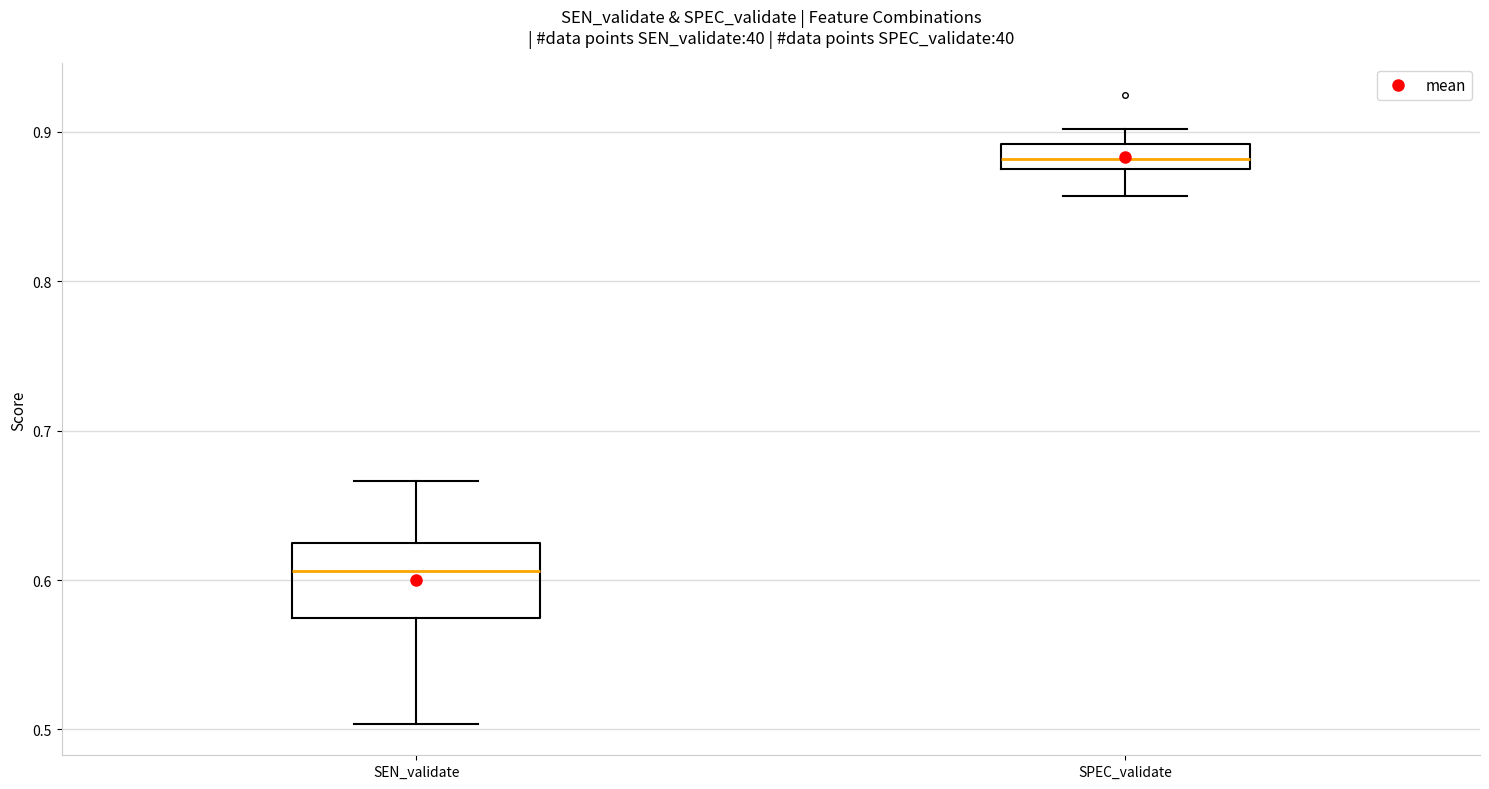

Reading left to right, read every box against the y-axis: the position of its median line, the range the box covers, and the ends of its whiskers. The values are not printed on the chart, so give them approximately, as read against the axis.

SEN_validate: median 0.61, box 0.57 to 0.63, whiskers 0.50 to 0.67
SPEC_validate: median 0.88 (inside the box), box 0.88 to 0.89, whiskers 0.86 to 0.90